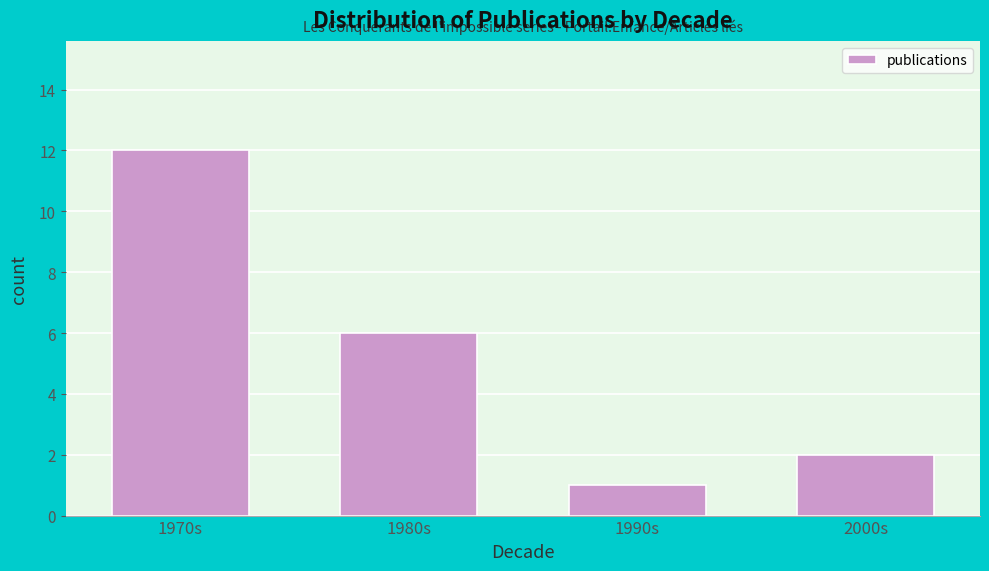

Reading right to left, extract all data points from this chart.

2	1	6	12